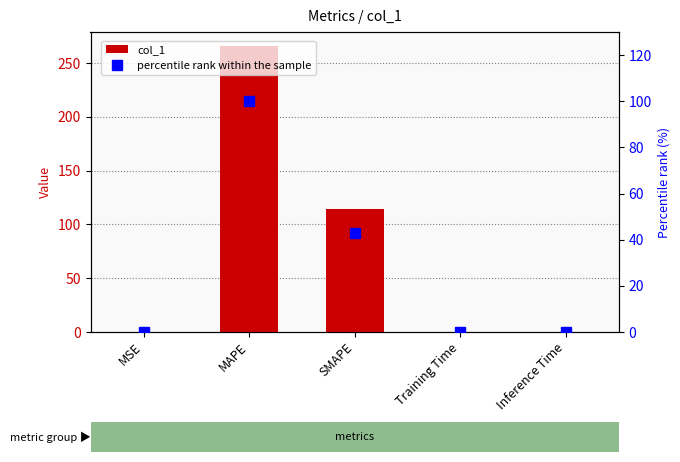

Is it true that percentile rank within the sample equals 0.2 at MSE?

True